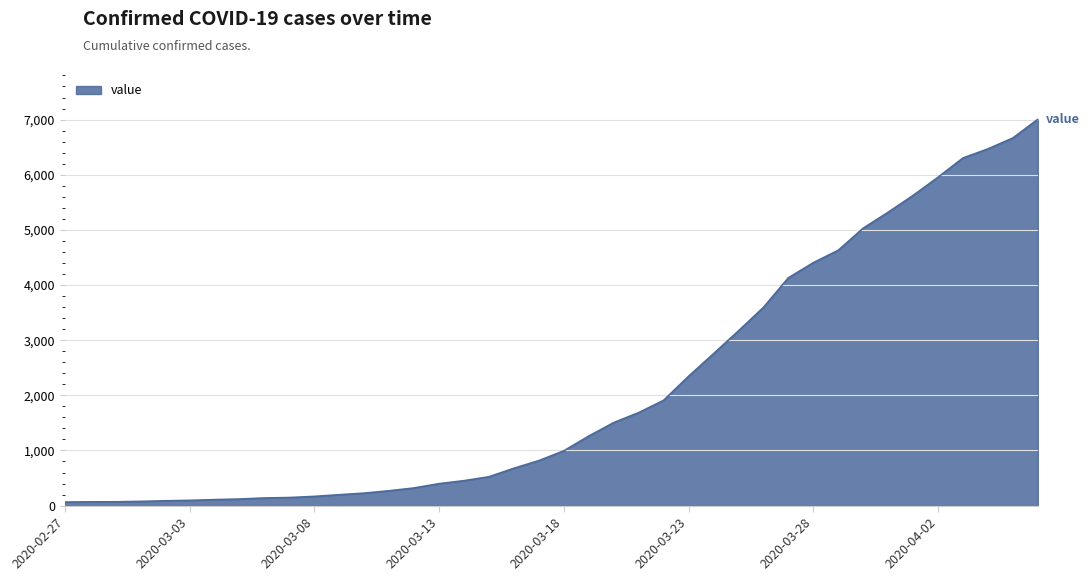

What is the difference between the maximum and minimum values?

6940